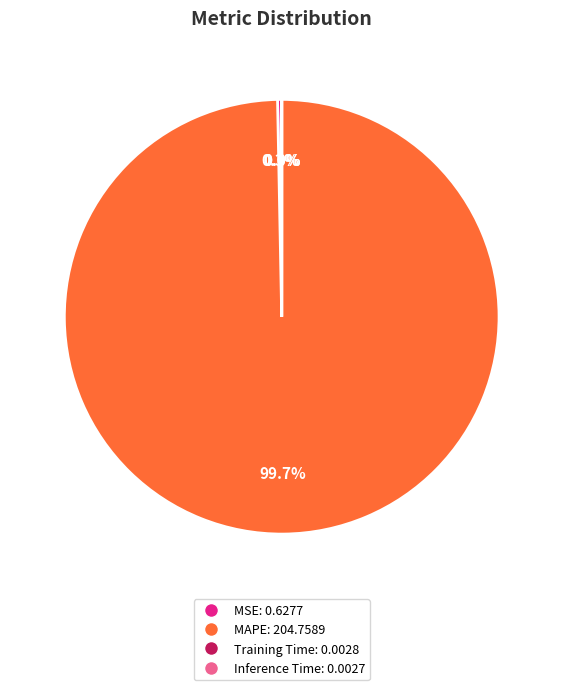

Is there any slice that represents more than half of the pie?

Yes